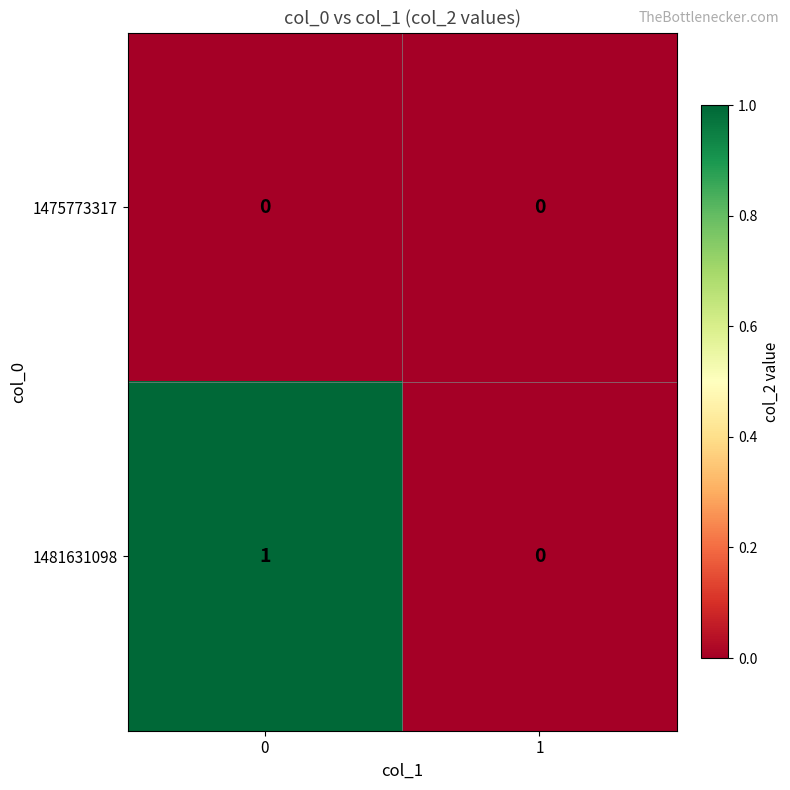

Is the value of 1481631098 at 0 greater than the value of 1475773317 at 0?

Yes